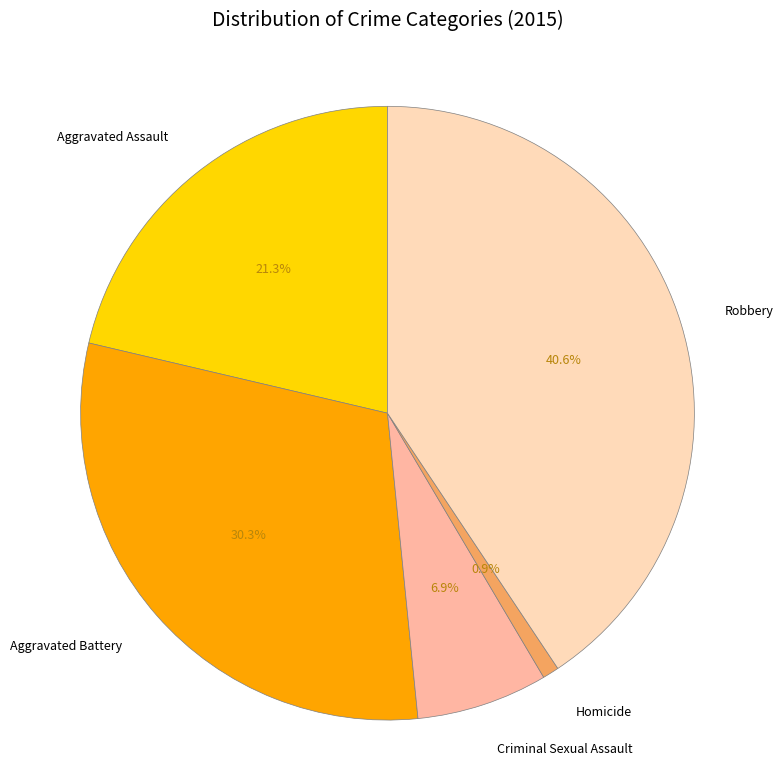

To the nearest percent, what is the difference between the largest and smallest slice percentages?

40%